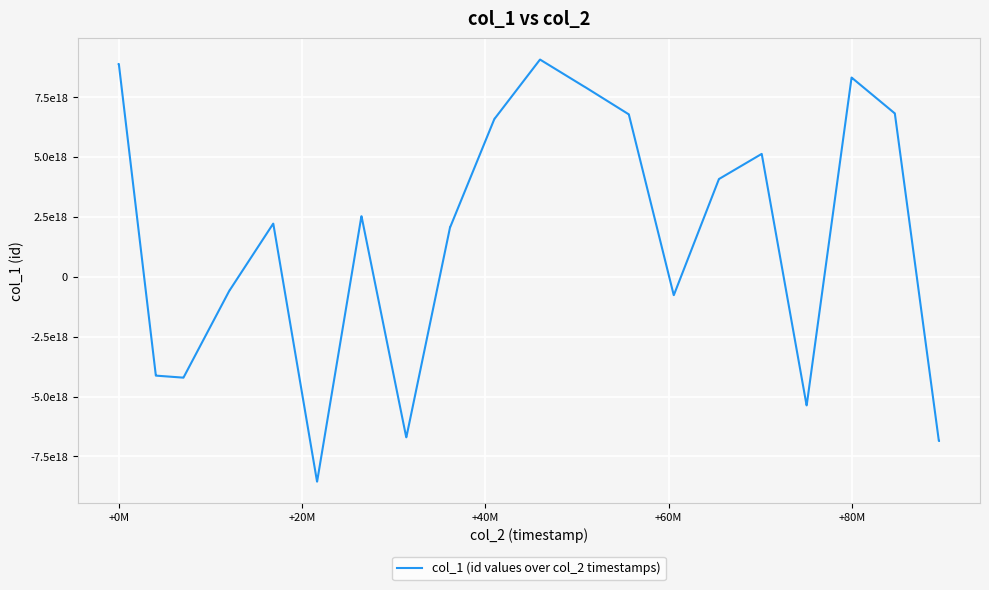

Is this an area chart (filled region under the line)?

No